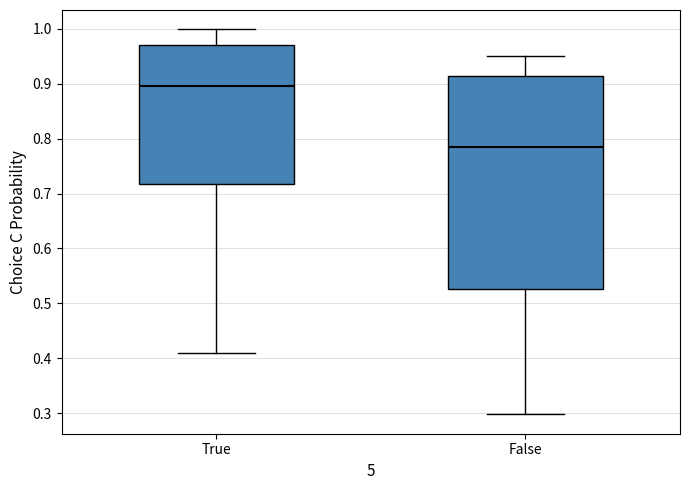

Reading left to right, transcribe this box plot: for each box, give where its median line is, the range the box spans, and where its two whiskers end, as read against the y-axis. The values are not printed on the chart, so give them approximately, as read against the axis.

True: median 0.90, box 0.72 to 0.97, whiskers 0.41 to 1.00
False: median 0.79, box 0.53 to 0.91, whiskers 0.30 to 0.95